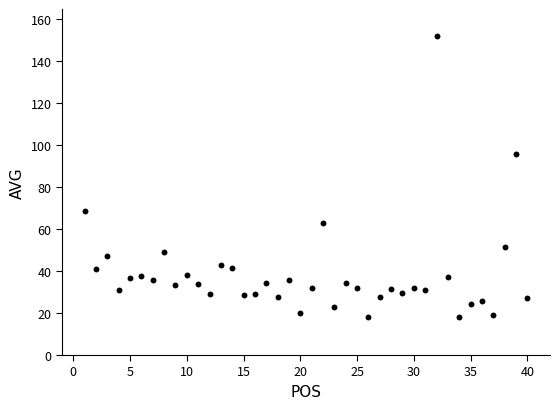

What Y value in the scatter plot is closest to 85?

96.0